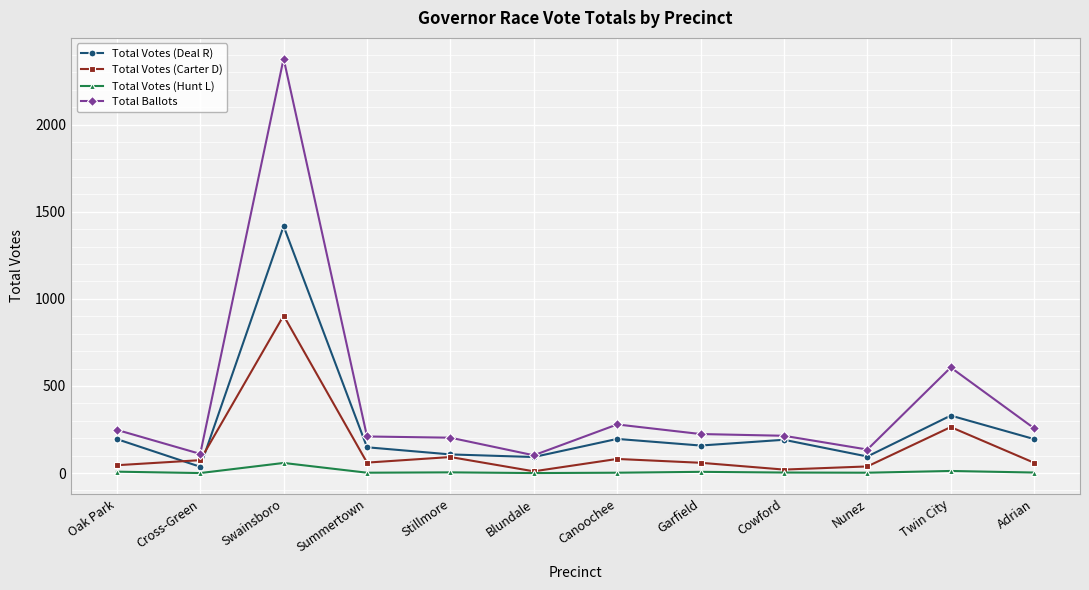

Which series has the widest spread of values?

Total Ballots